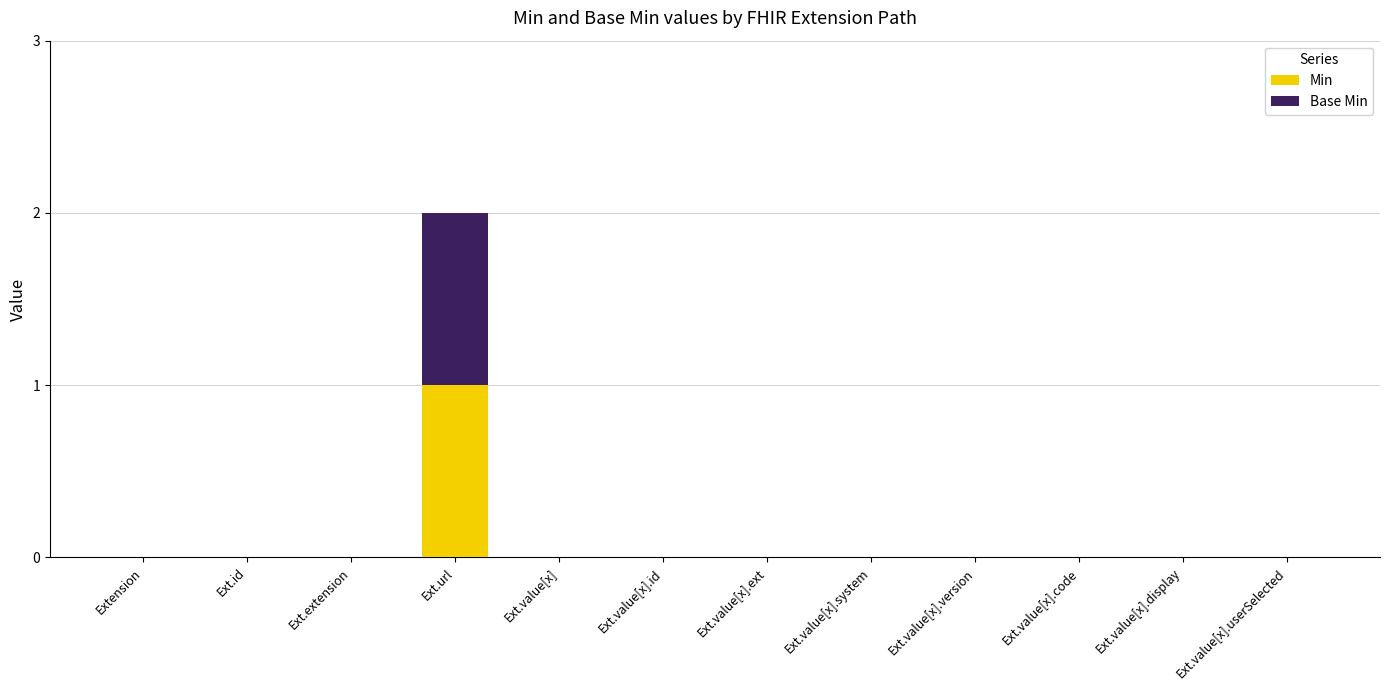

What are all the series names shown in the legend?

Min, Base Min